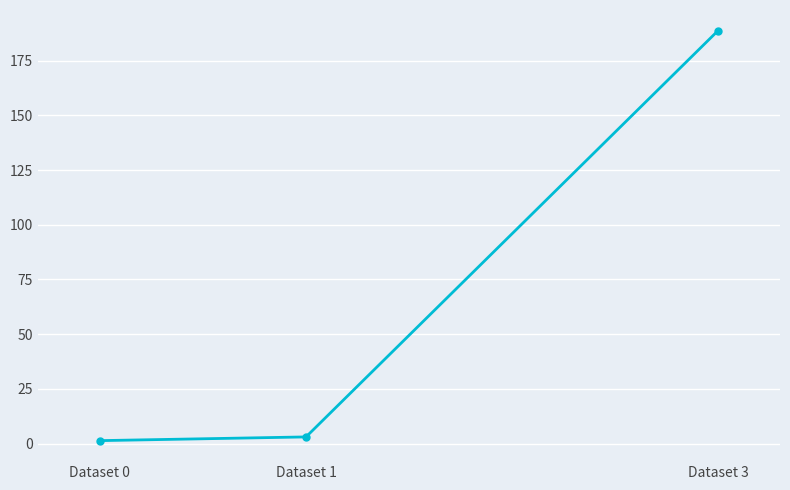

At which label is the value closest to 95?

Dataset 1